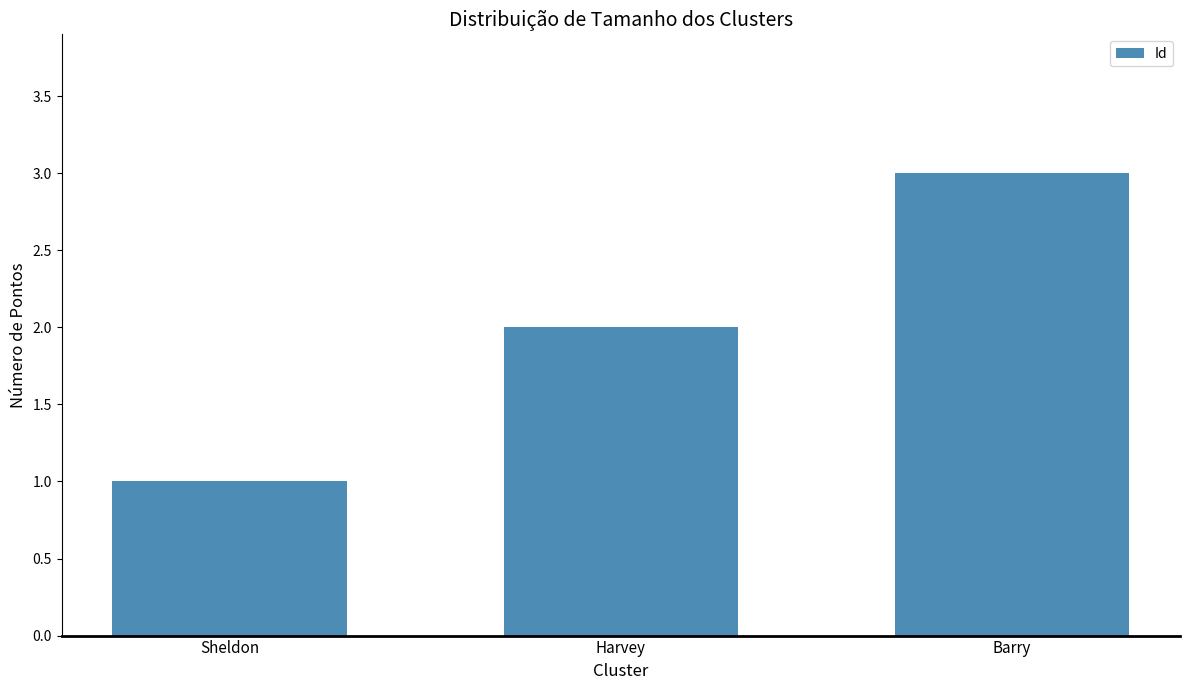

Approximately how many times larger is the value at Barry compared to Sheldon?

3.0